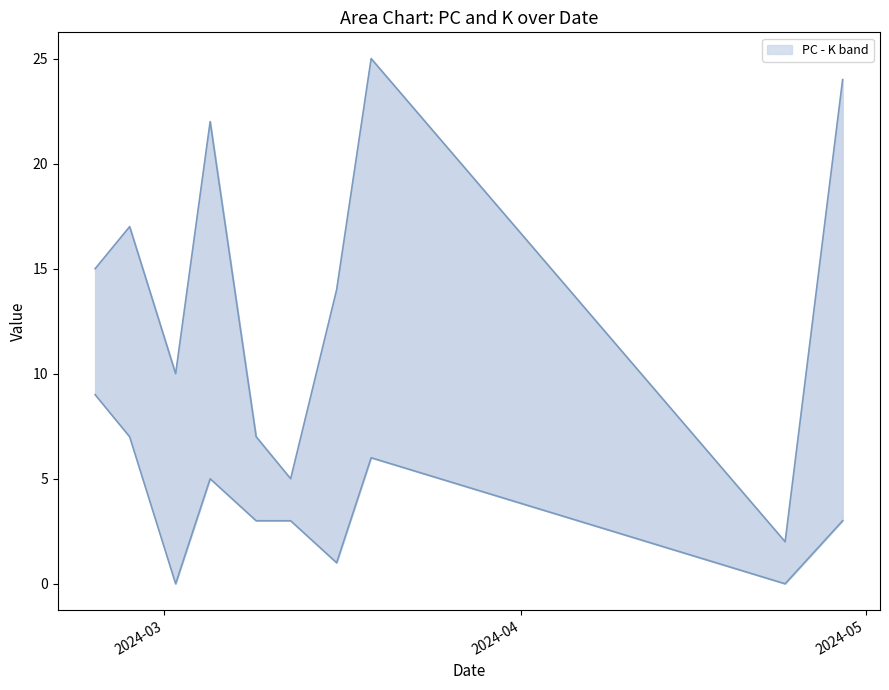

The value of PC upper at 2024-05 is 4. True or false?

False